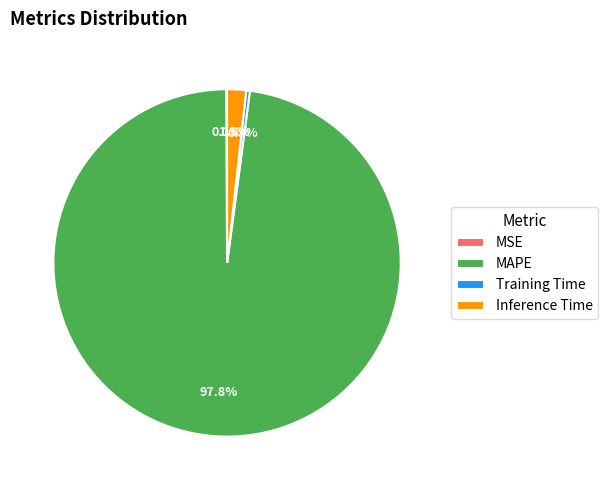

True or false: Inference Time accounts for 8% of the total.

False